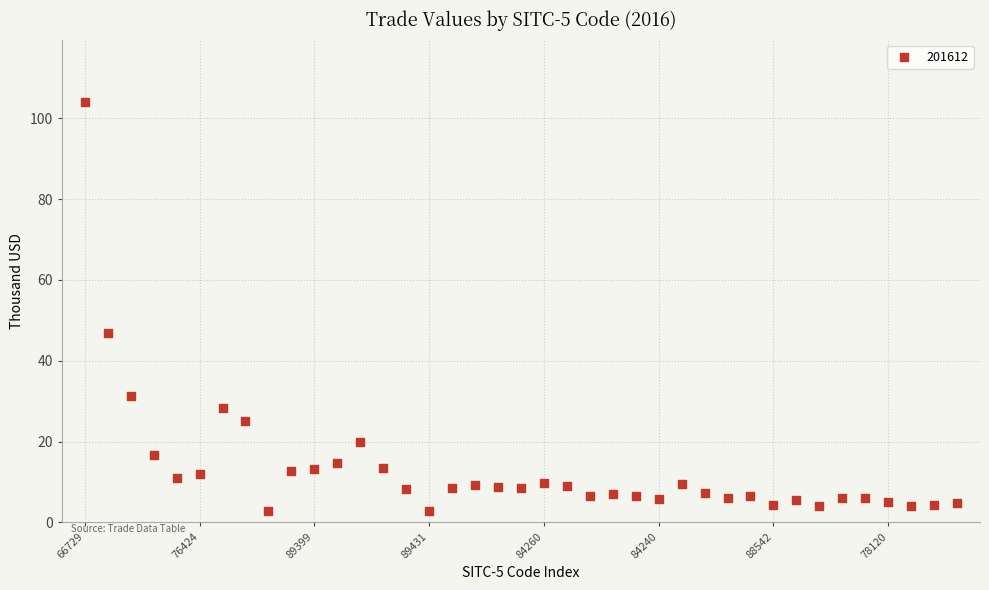

What Y value in the scatter plot is closest to 53?

46.8